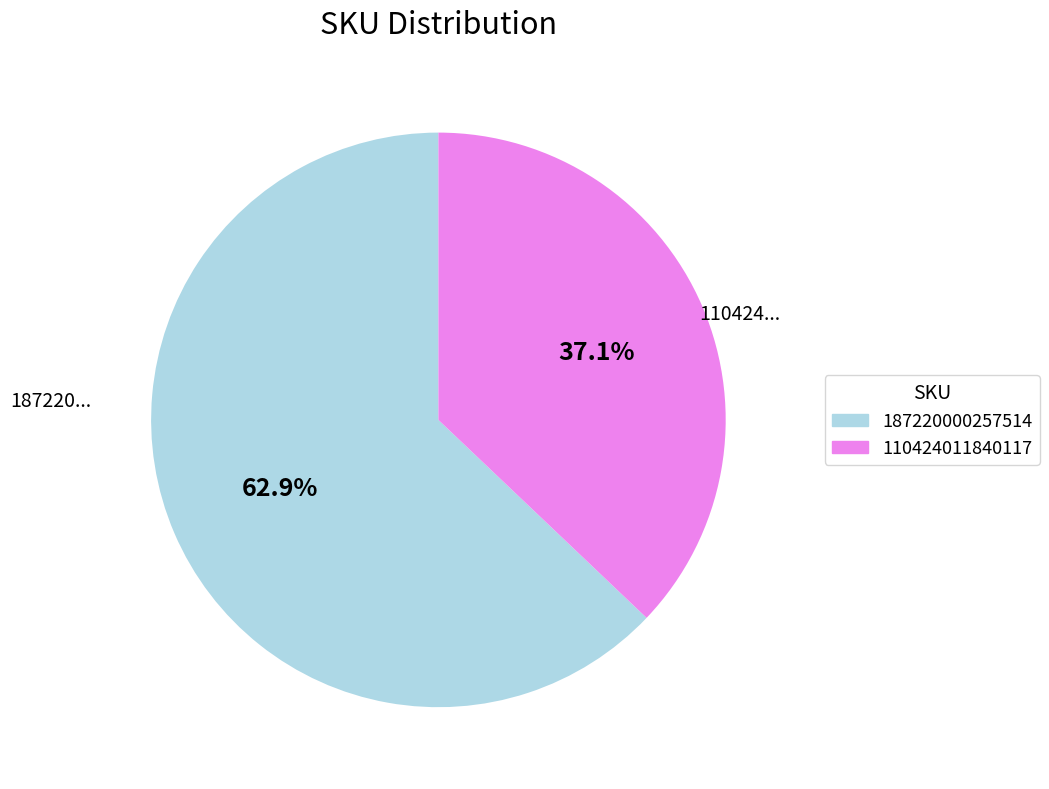

True or false: 187220000257514 accounts for 56% of the total.

False